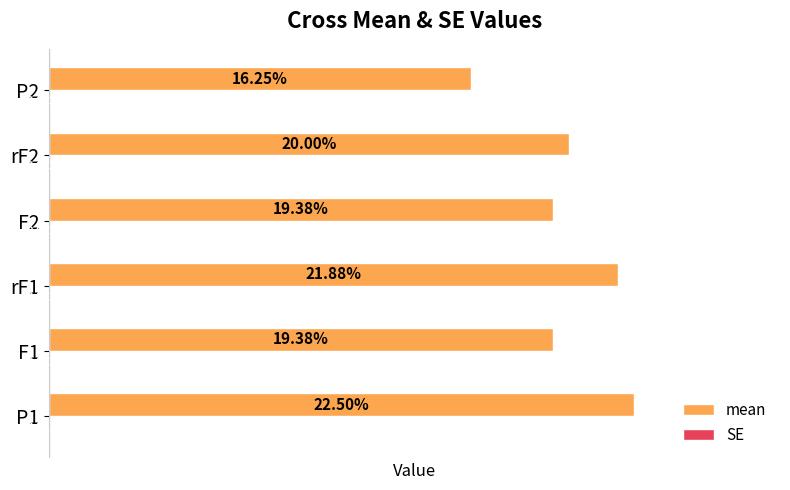

What is the maximum value for mean?

0.2